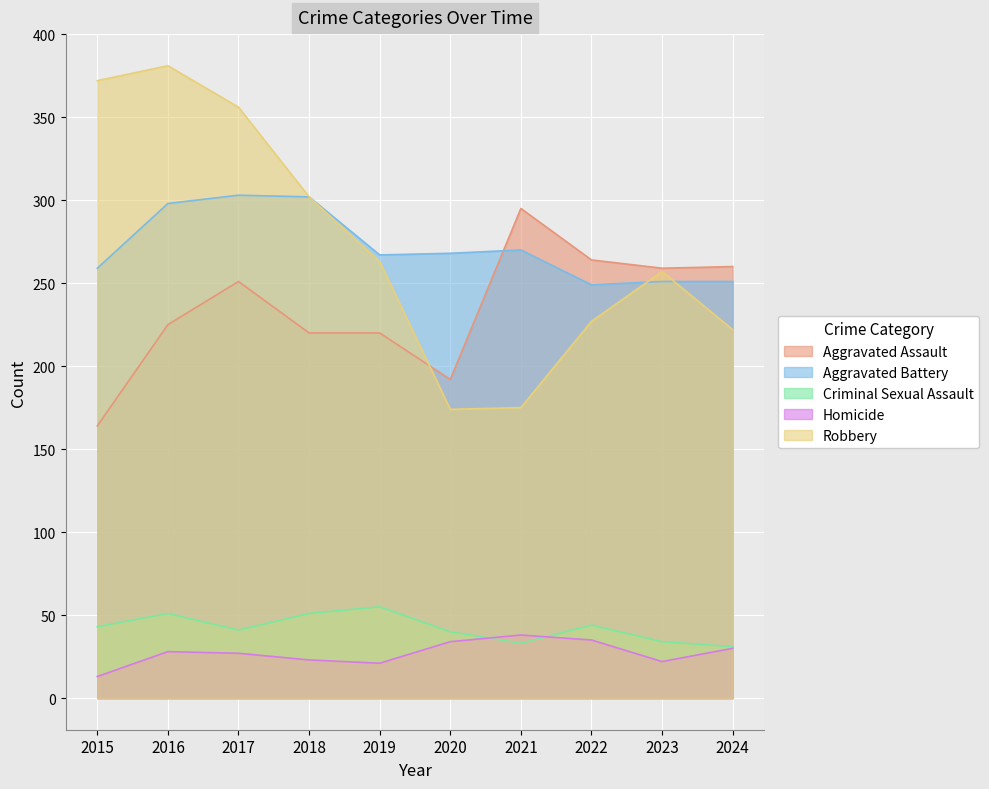

The Robbery series shows 257 at 2023. True or false?

True